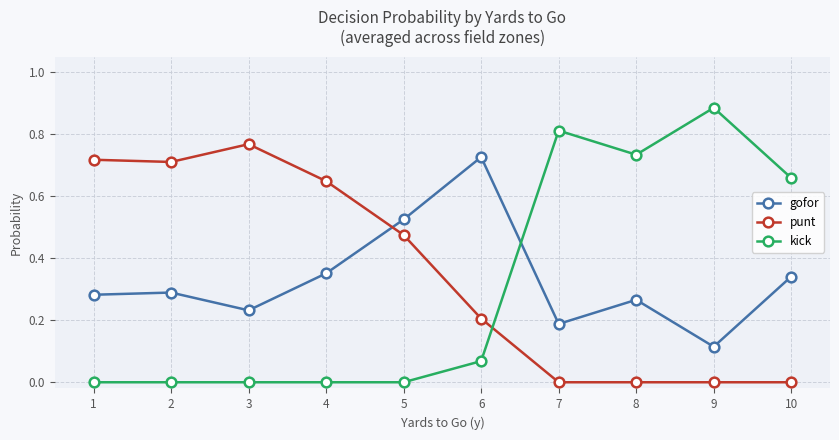

List the series in order of their peak value, lowest first.

gofor, punt, kick